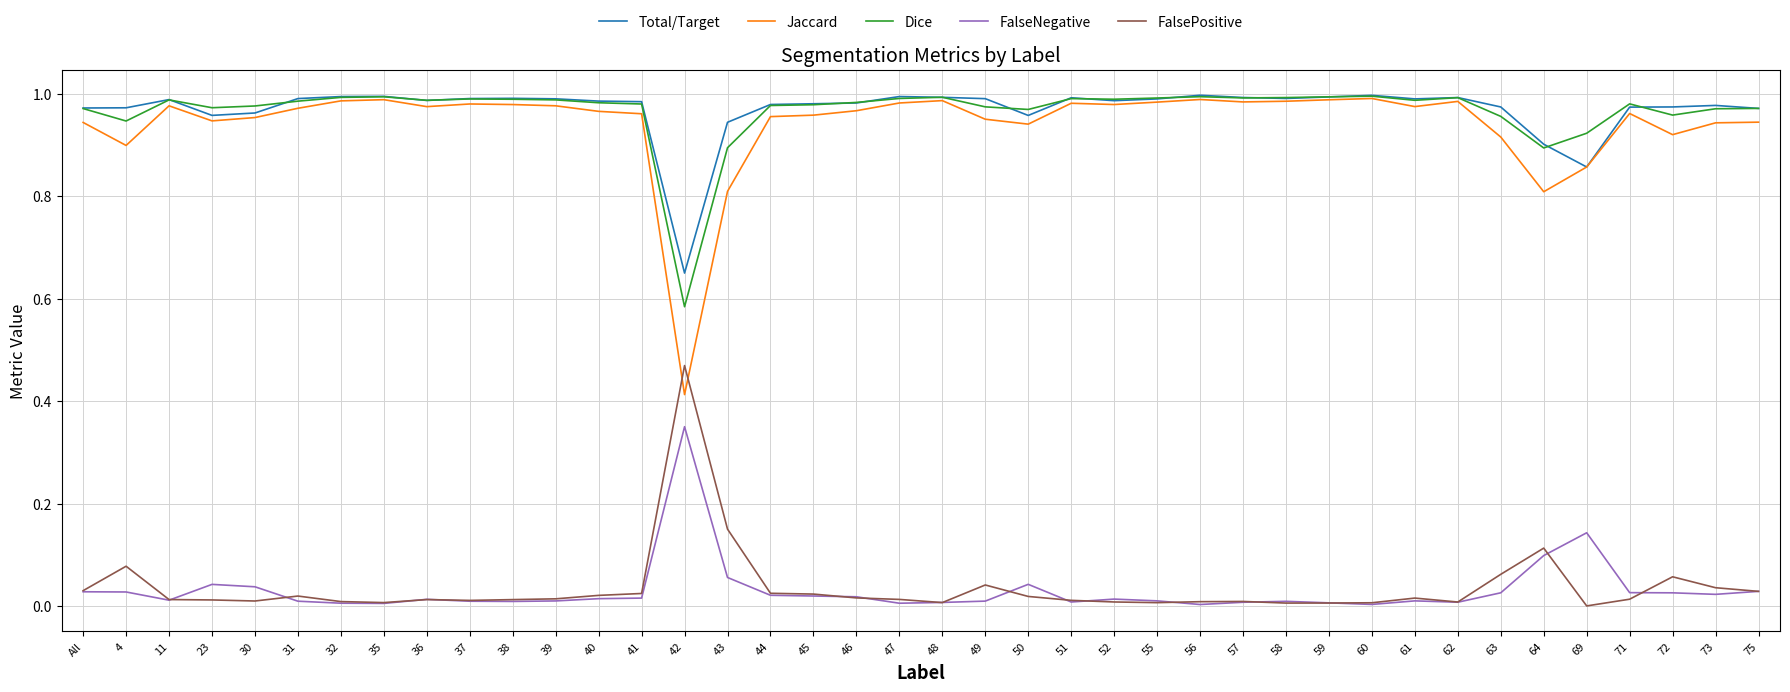

How many intersections are there between FalsePositive and Jaccard?

2